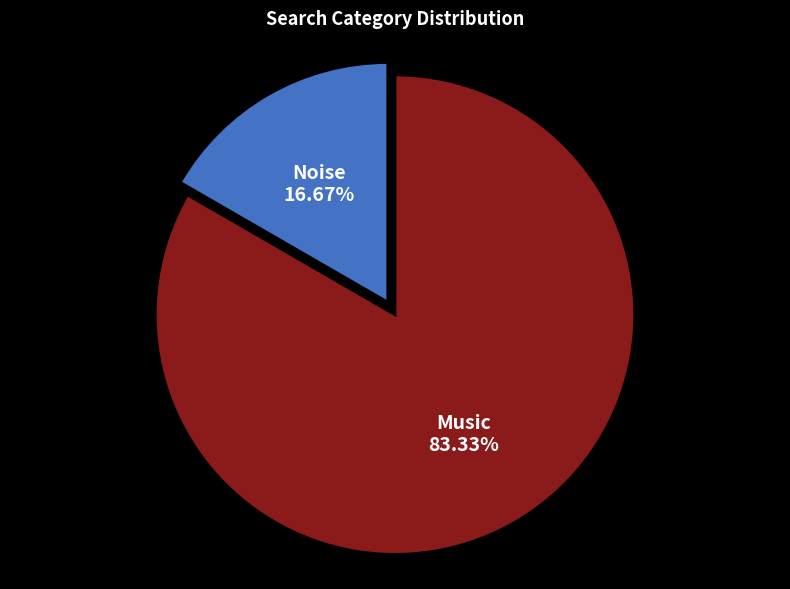

Combined, what portion of the pie is Music and Noise?

100.0%